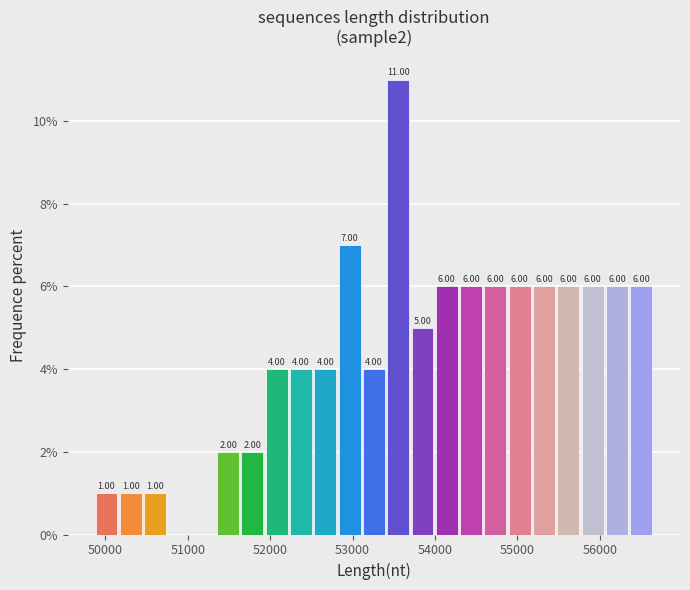

Around what value on the x-axis is the tallest bar? Give the approximate position of its centre, as read against the axis.

53600